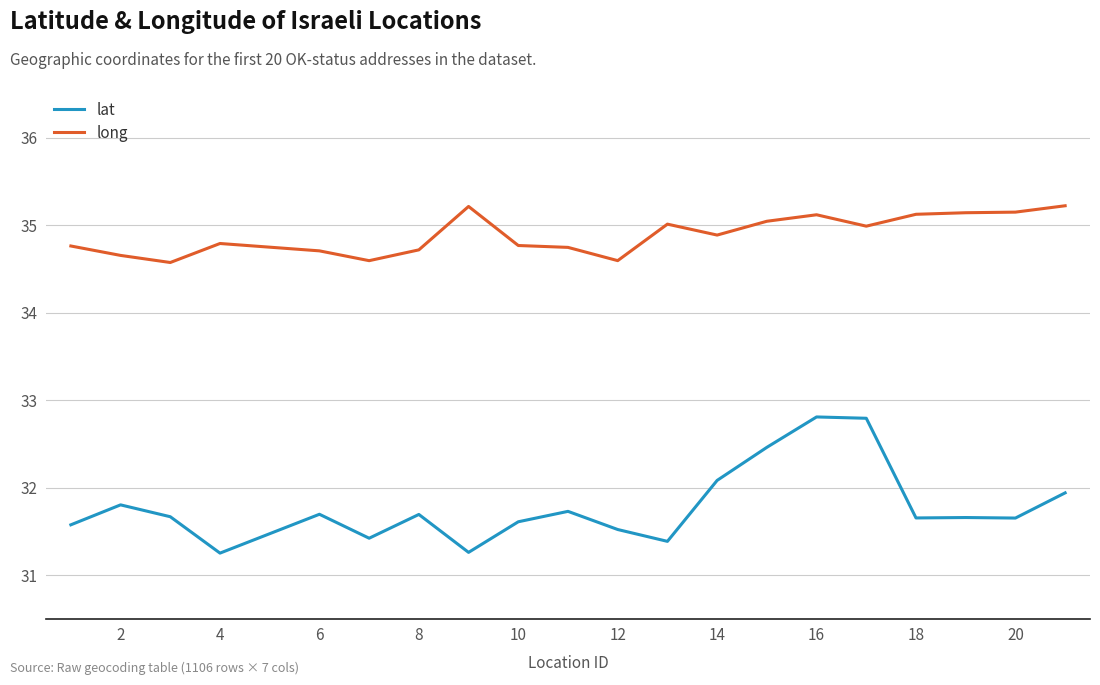

True or false: lat and long intersect in this chart.

False